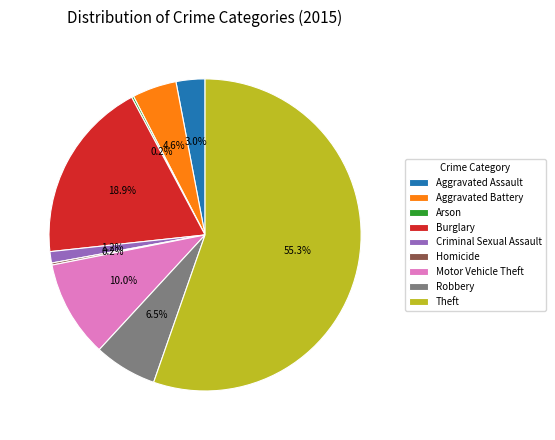

To the nearest percent, what is the difference between the largest and smallest slice percentages?

55%